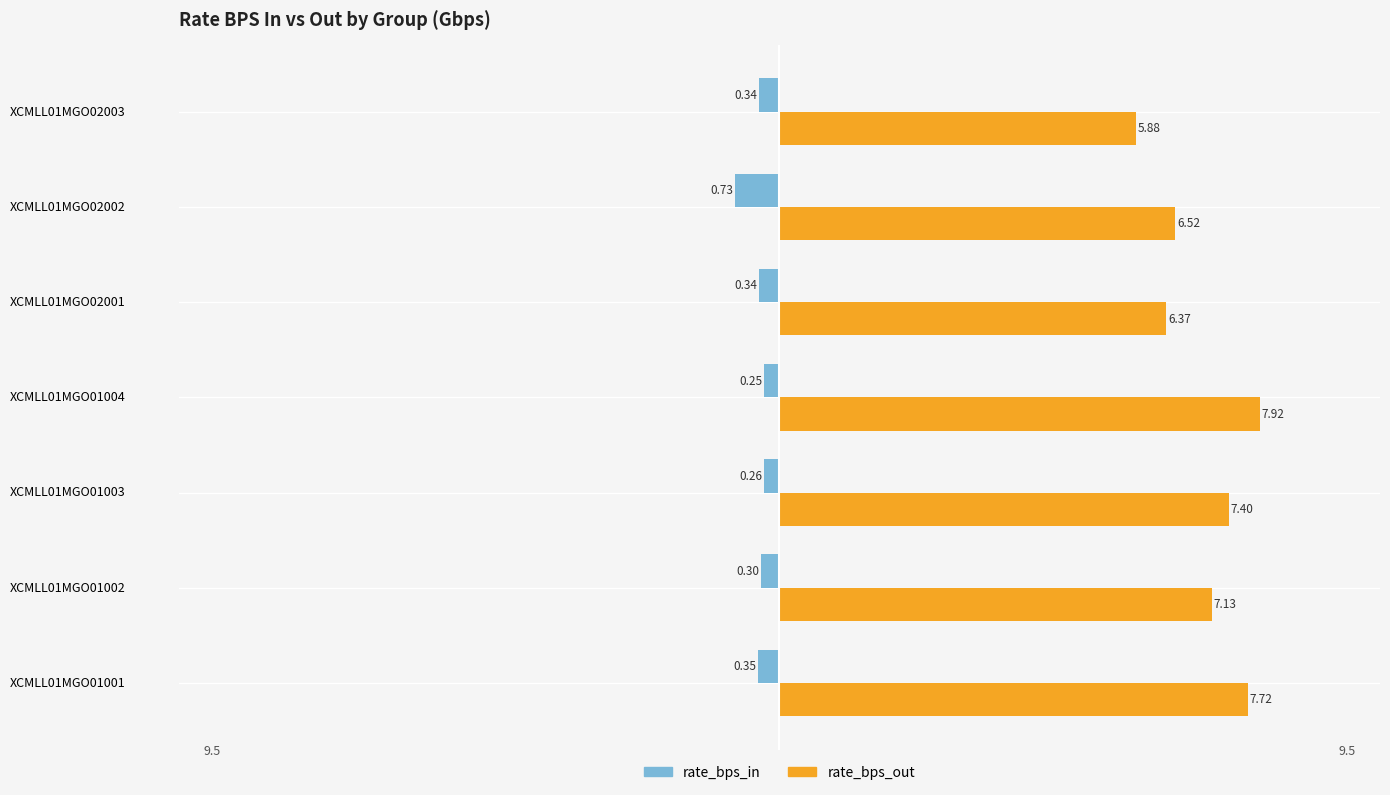

What are all the series names shown in the legend?

rate_bps_in, rate_bps_out